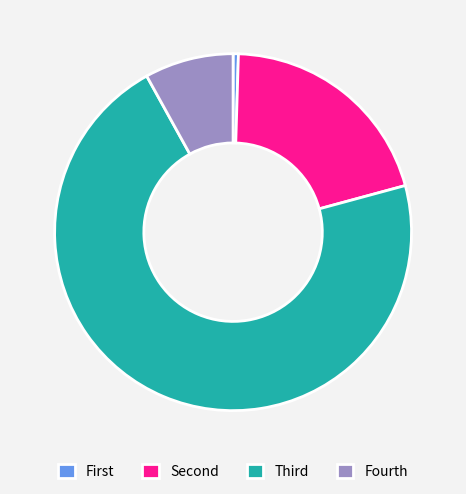

Which category has the biggest portion of the pie?

Third